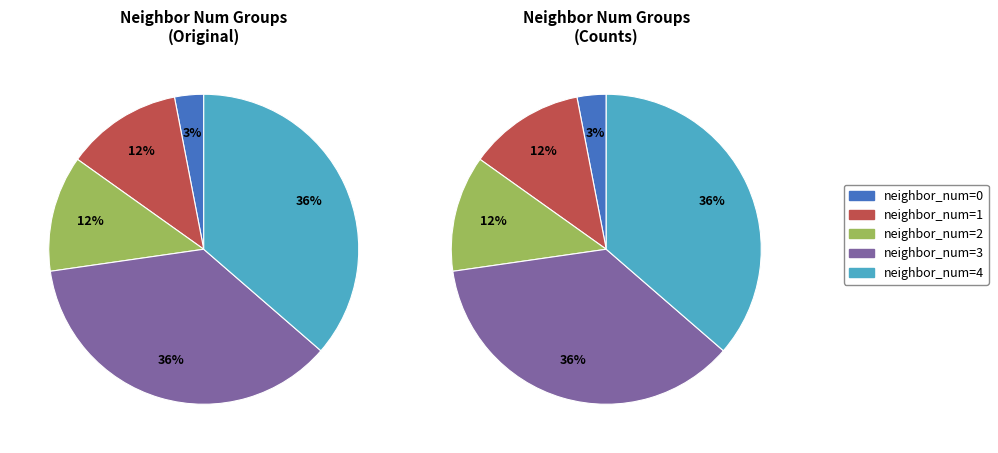

Does neighbor_num=2 represent more than half of the total?

No